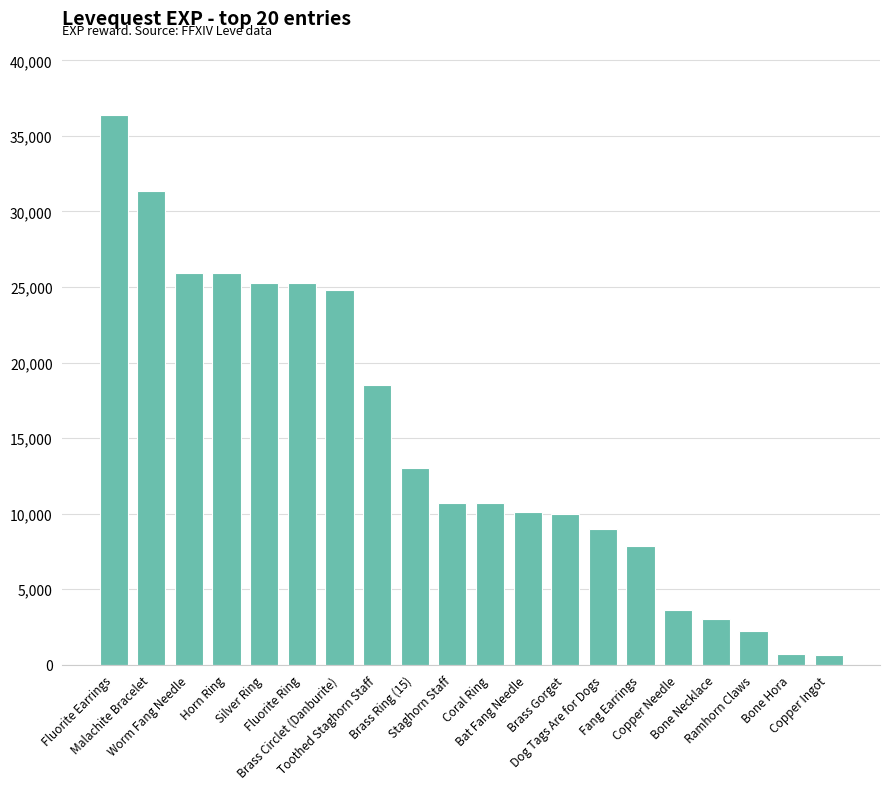

What position from the right is Brass Gorget?

8